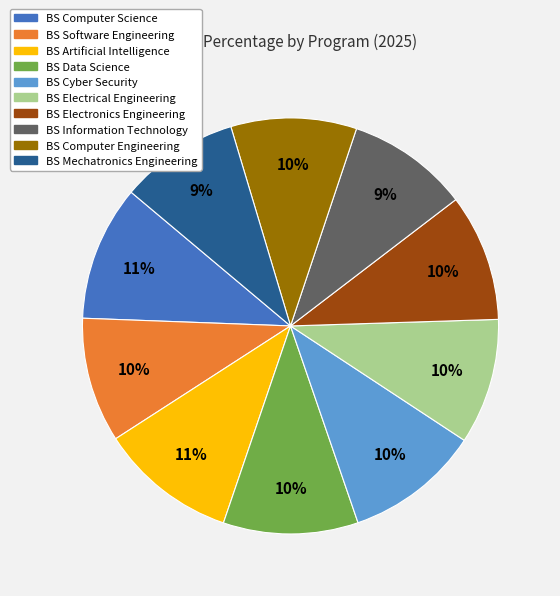

What is the ratio of the value at BS Computer Engineering to the value at BS Mechatronics Engineering?

1.1